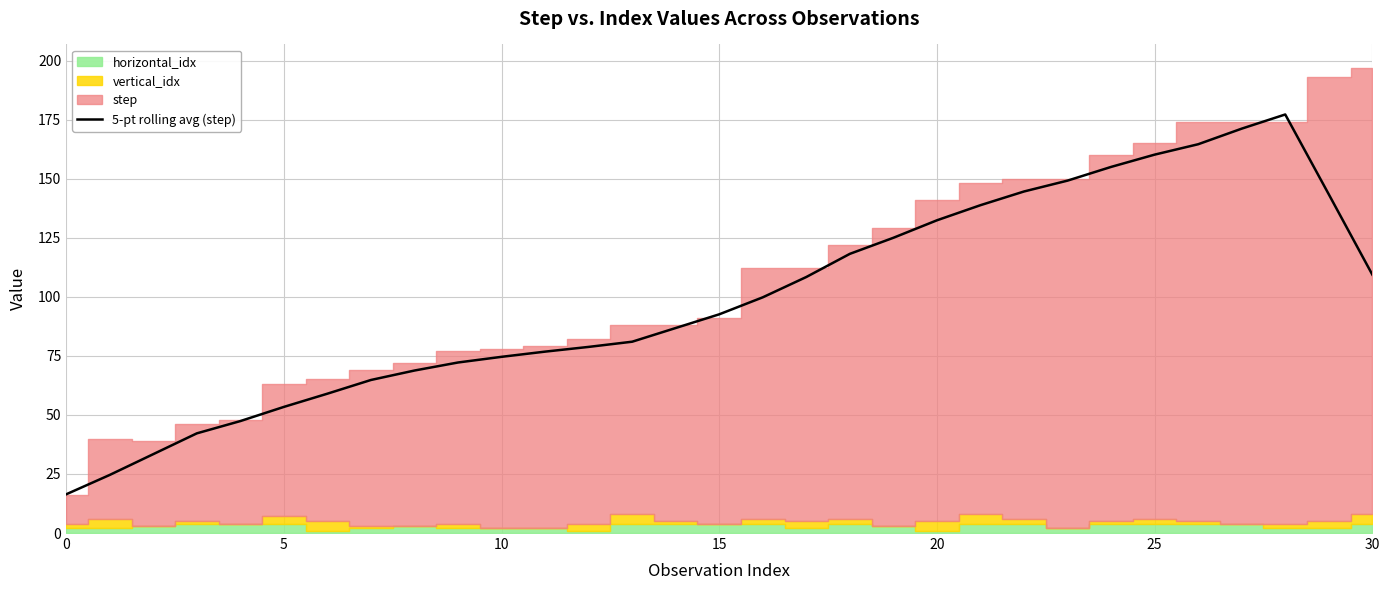

At which label is the value closest to 96?

15